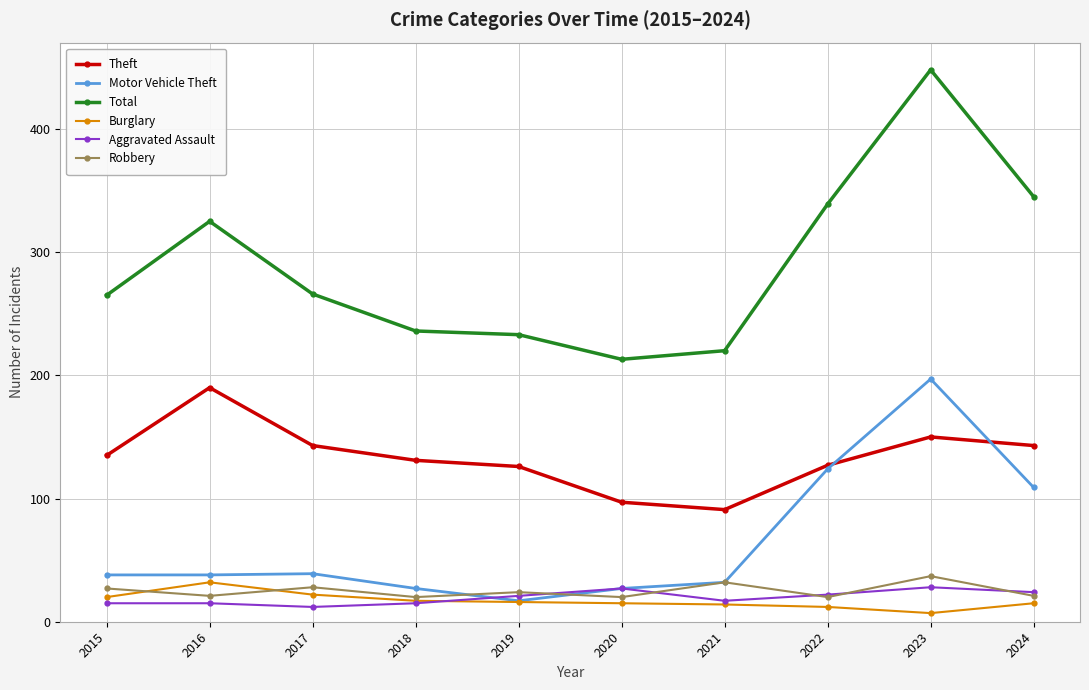

What is the difference between the Total values at 2017 and 2024?

79